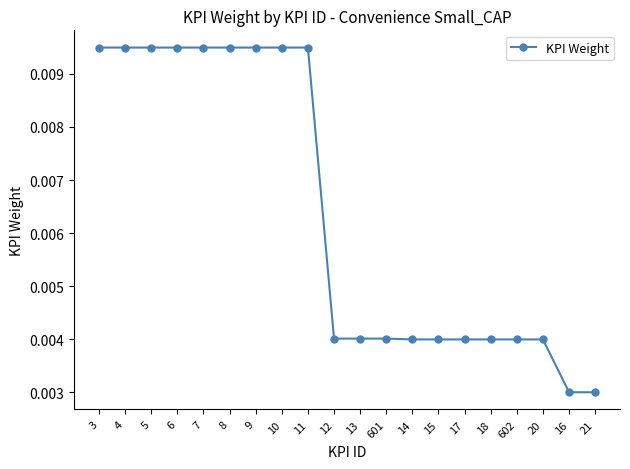

Which has a higher value, 14 or 5?

5